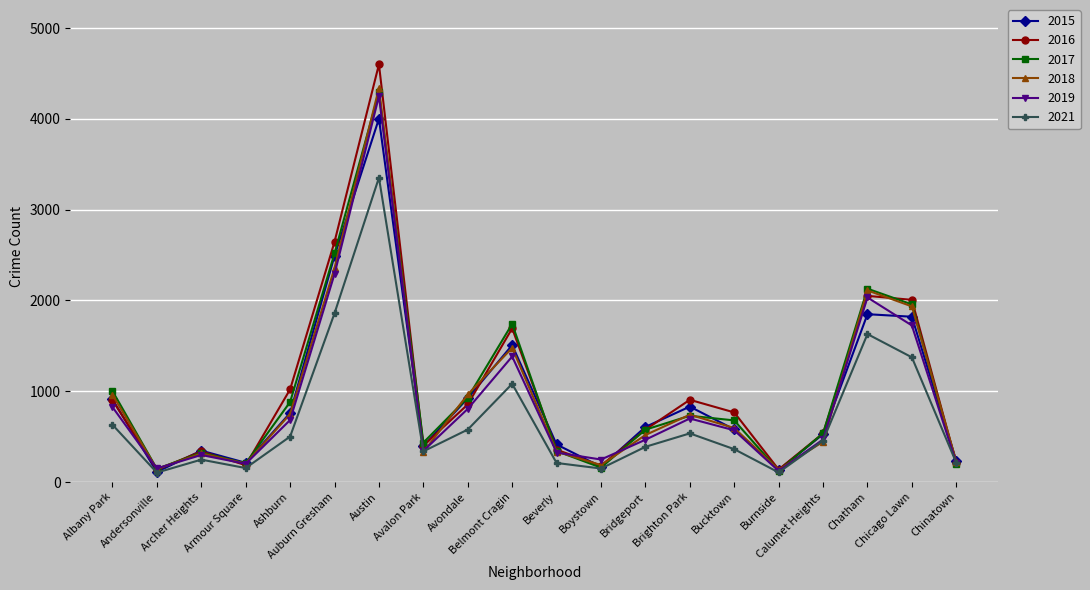

Which series has the widest spread of values?

2016